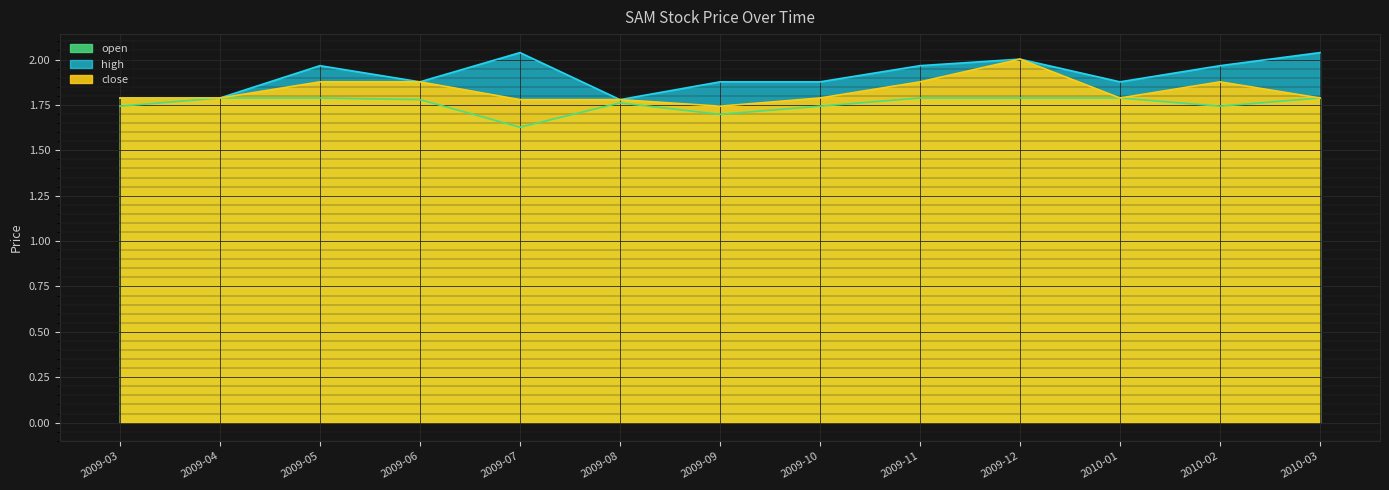

What is the total value across all series at 2010-03?

5.6